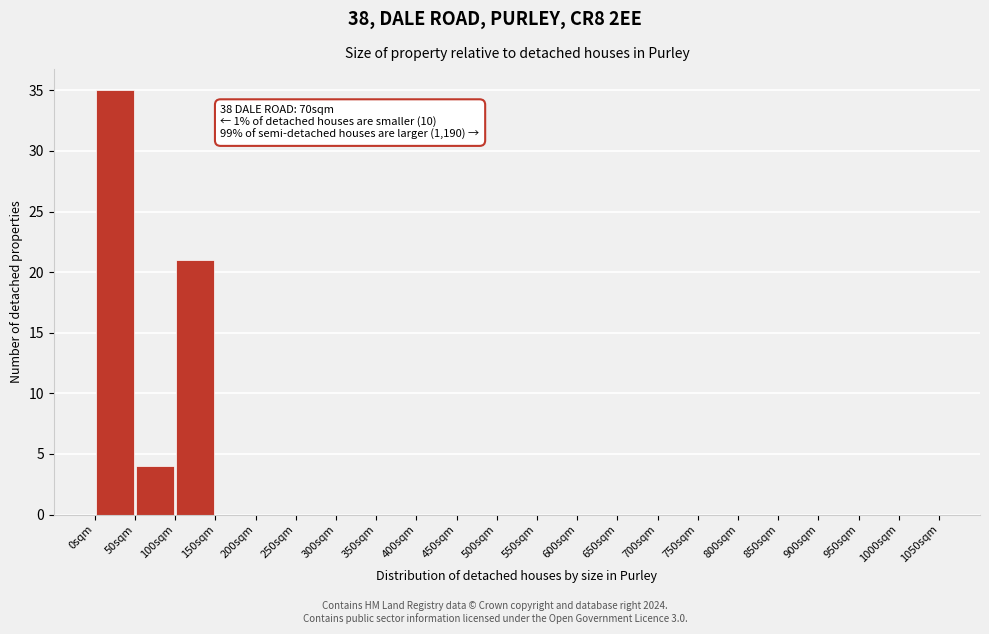

Over which range of the x-axis is the bar tallest?

0 to 50